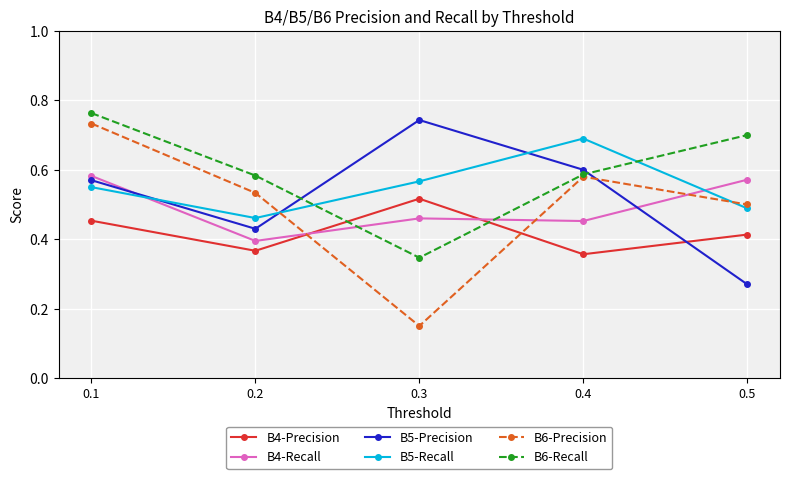

What is the difference between the maximum and minimum values in the B4-Recall series?

0.2